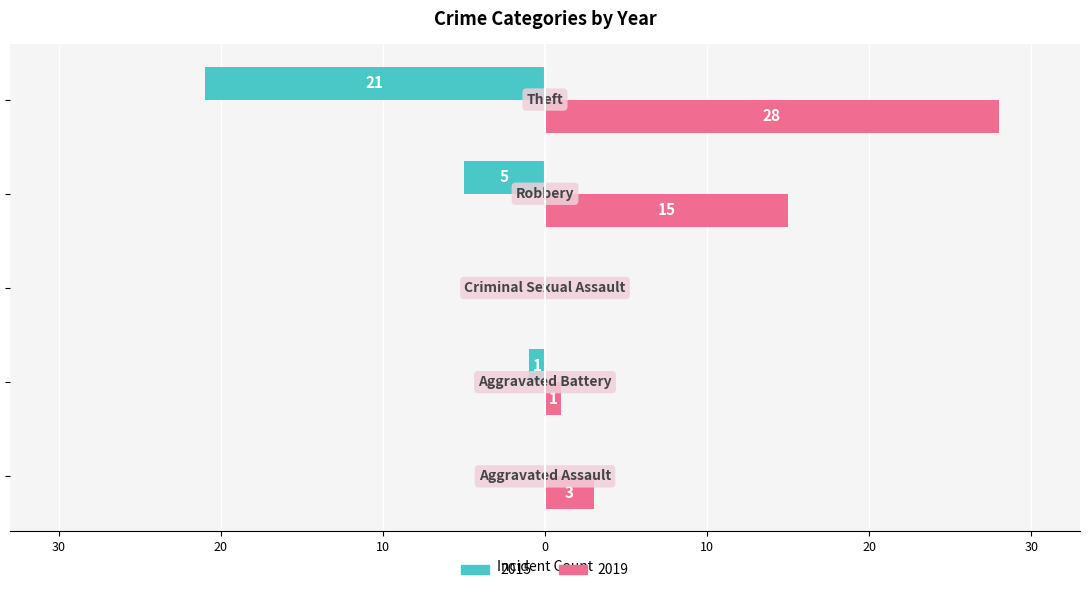

At how many categories does at least one series exceed 2?

3